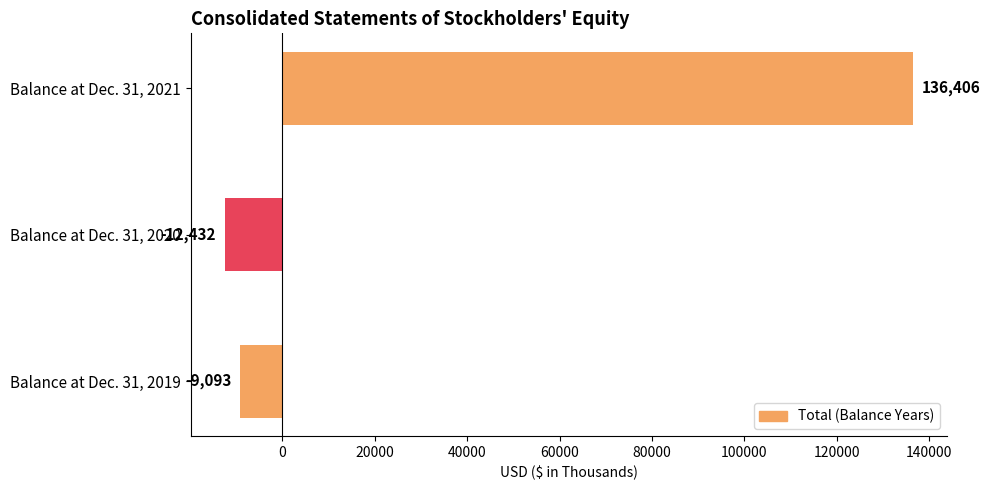

Rank the categories by value from lowest to highest.

Balance at Dec. 31, 2020, Balance at Dec. 31, 2019, Balance at Dec. 31, 2021